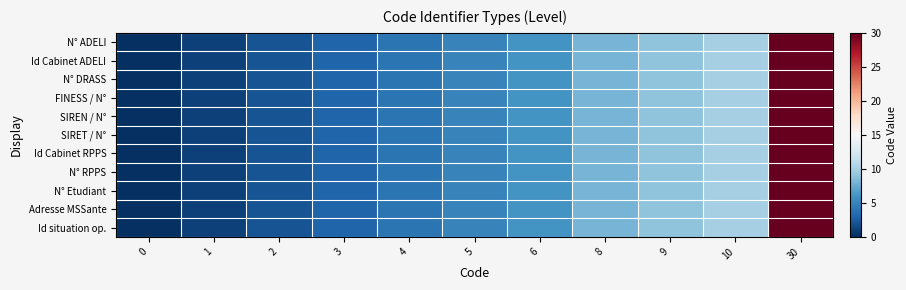

List the series in order of their peak value, lowest first.

N° ADELI, Id Cabinet ADELI, N° DRASS, FINESS / N°, SIREN / N°, SIRET / N°, Id Cabinet RPPS, N° RPPS, N° Etudiant, Adresse MSSante, Id situation op.